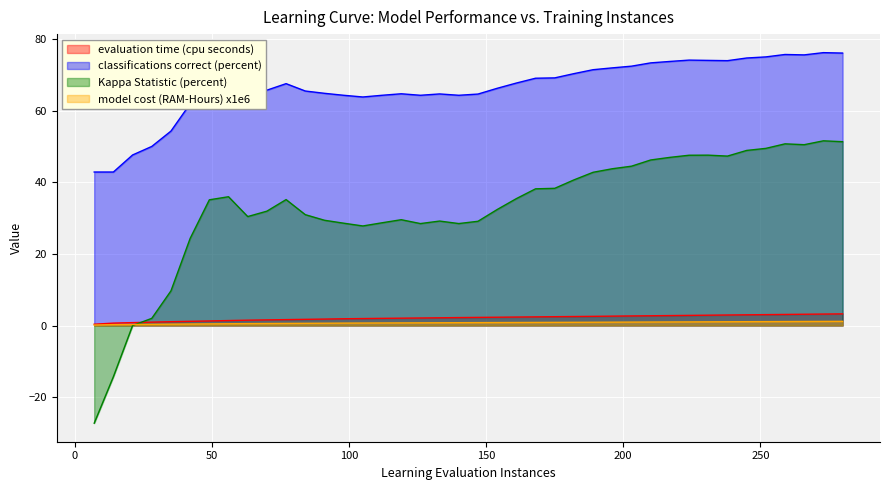

At which label does Kappa Statistic (percent) reach its minimum?

7